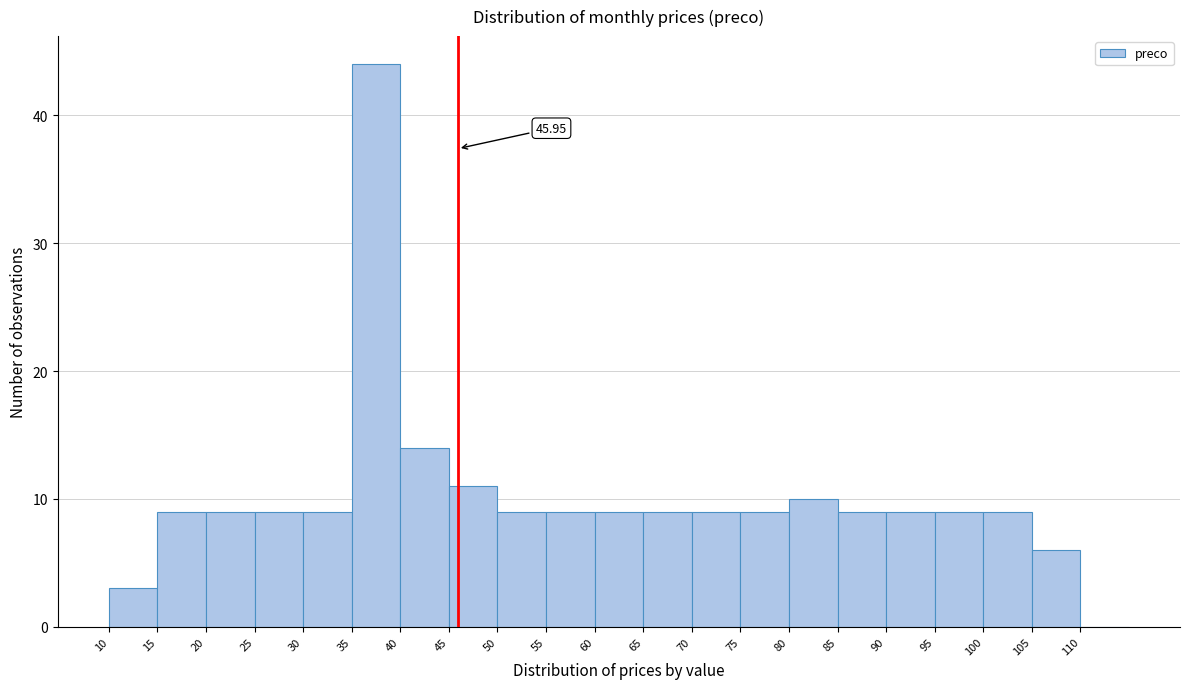

Over which range of the x-axis is the bar tallest?

35 to 40